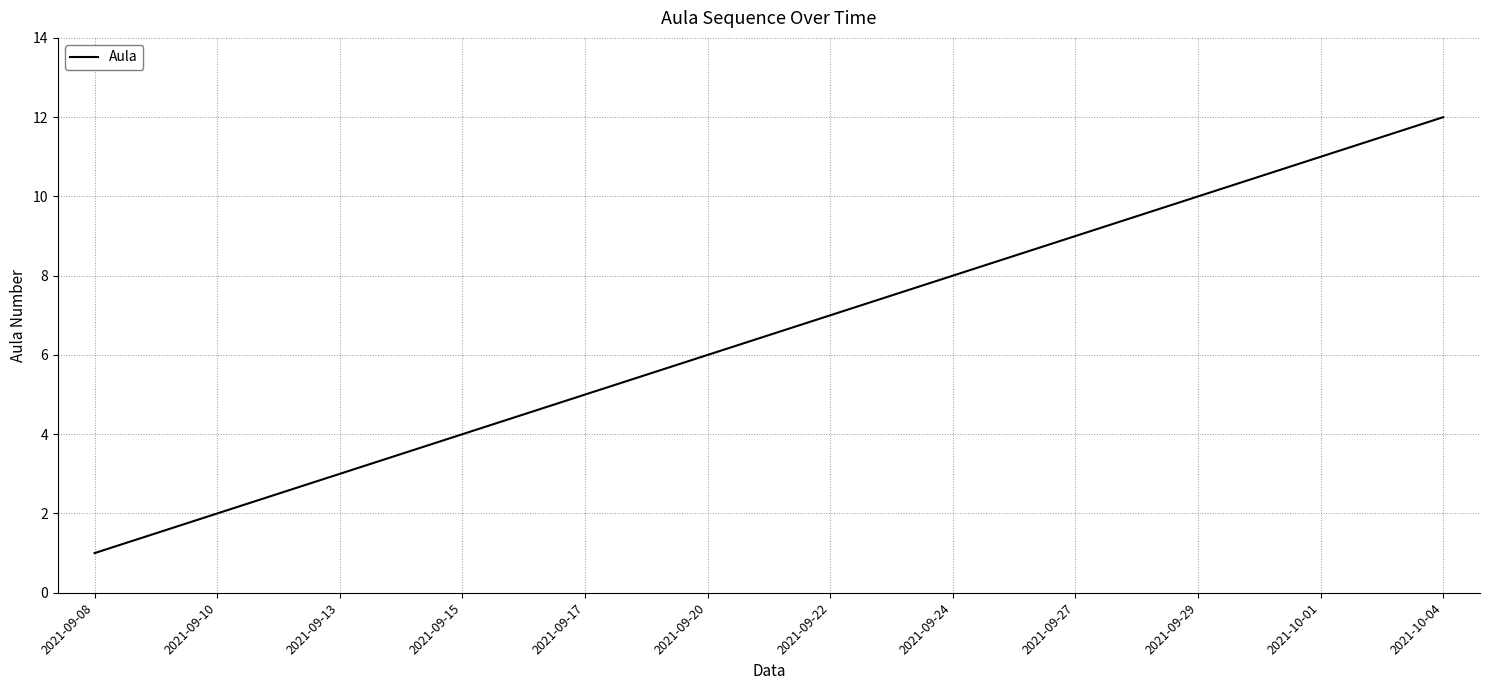

How many lines are shown in the chart?

1